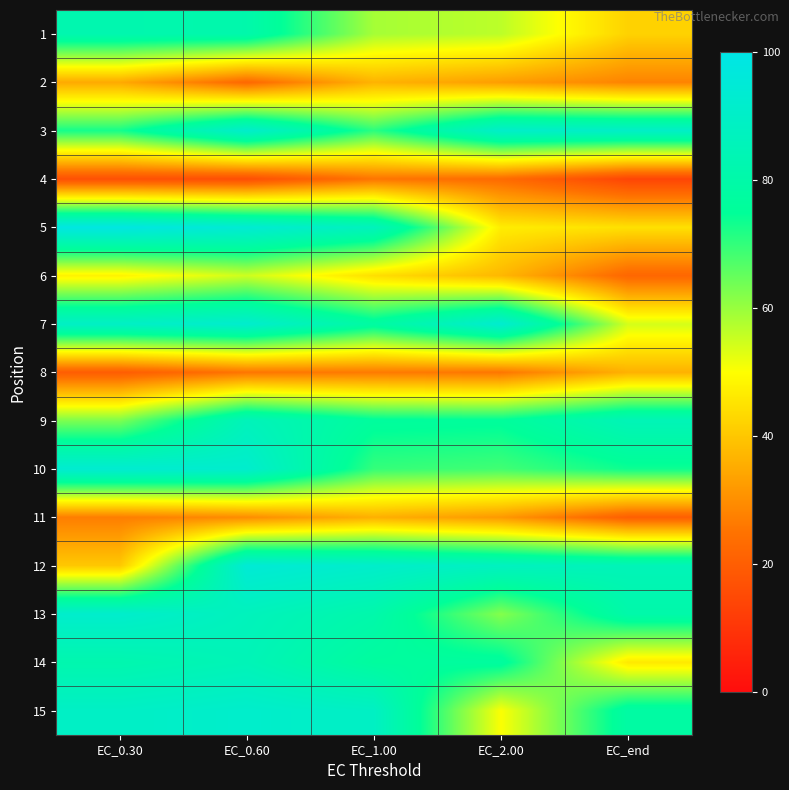

Between EC_2.00 and EC_end, which series saw the biggest shift?

7